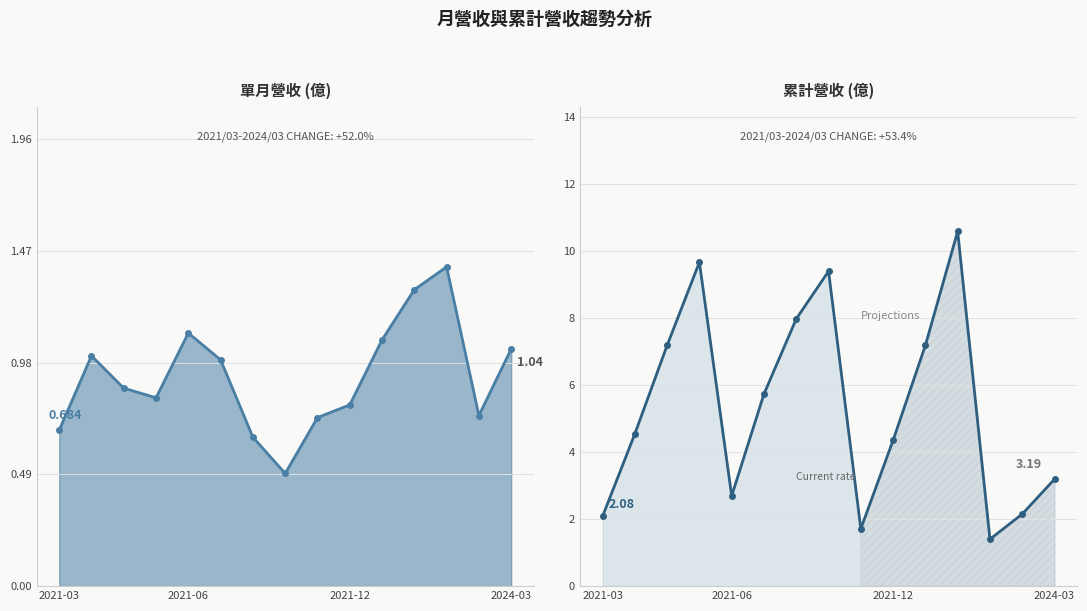

The value of 累計營收(億) at 2021-06 is 4.2. True or false?

False